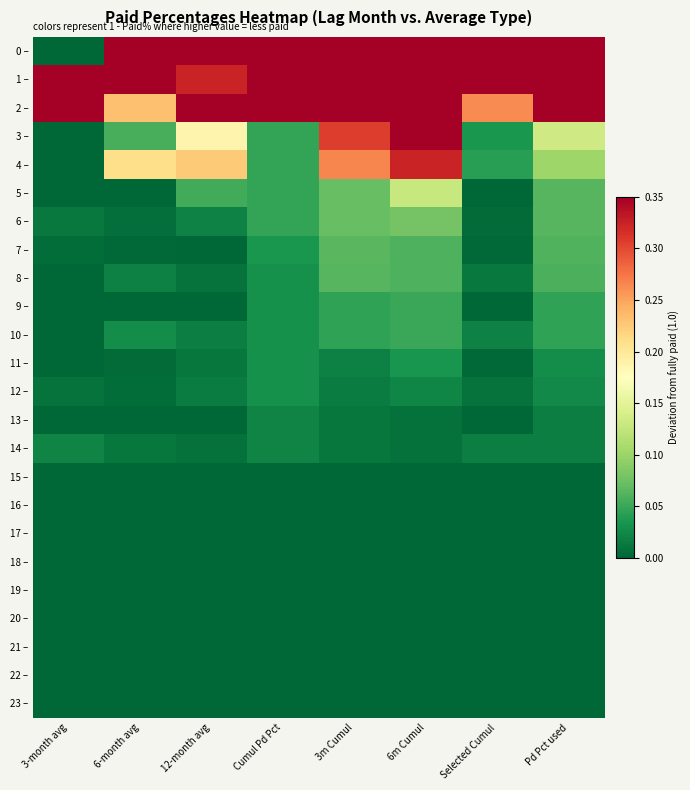

Which series has the largest total across all categories?

0 –